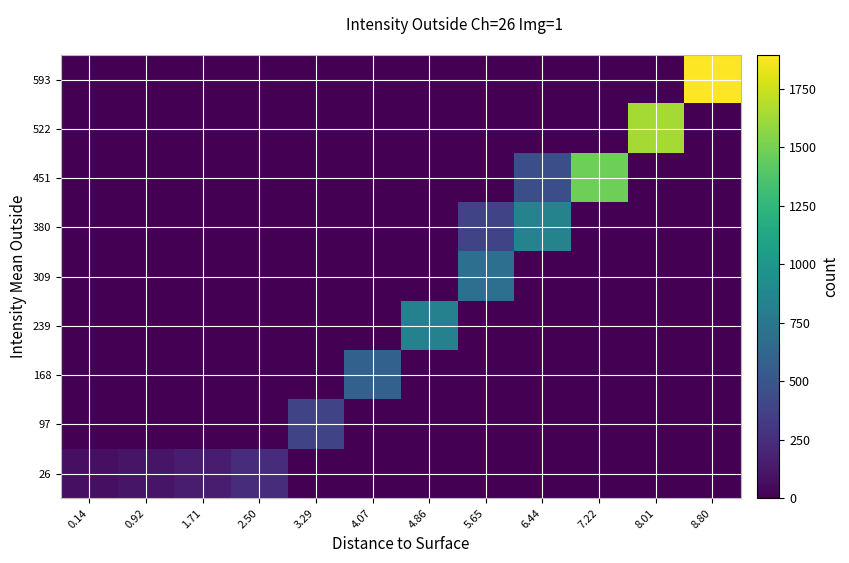

Rank the series by their maximum value, from lowest to highest.

26, 97, 168, 309, 239, 380, 451, 522, 593